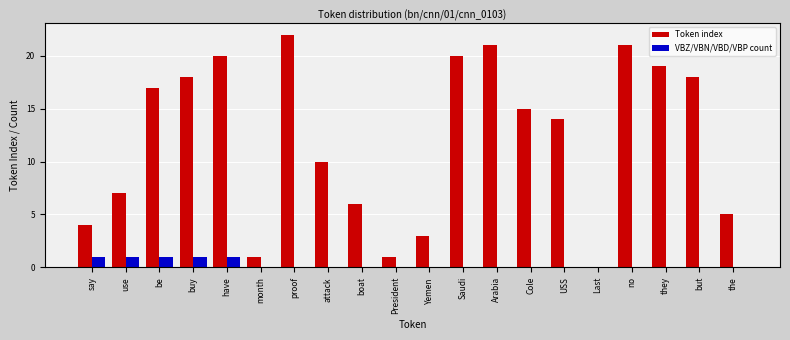

At which category is the sum across all series the highest?

proof